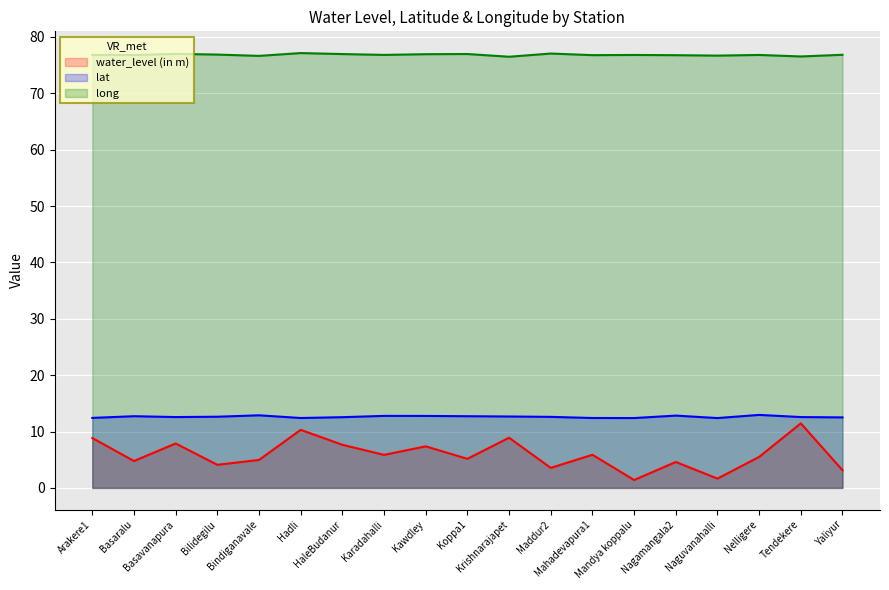

Where is the first local maximum for long?

Basavanapura